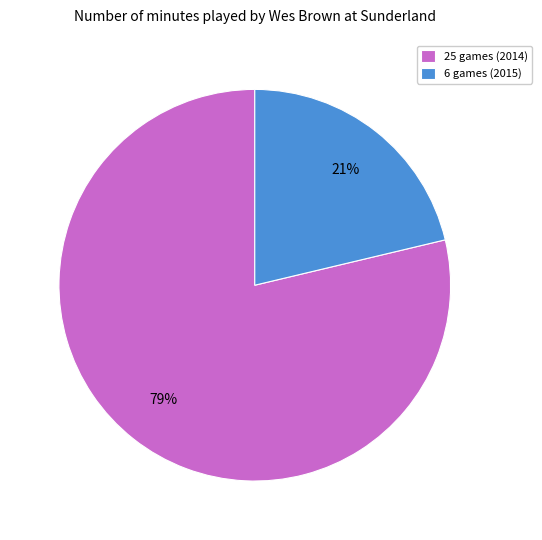

Which slice is the largest?

25 games (2014)